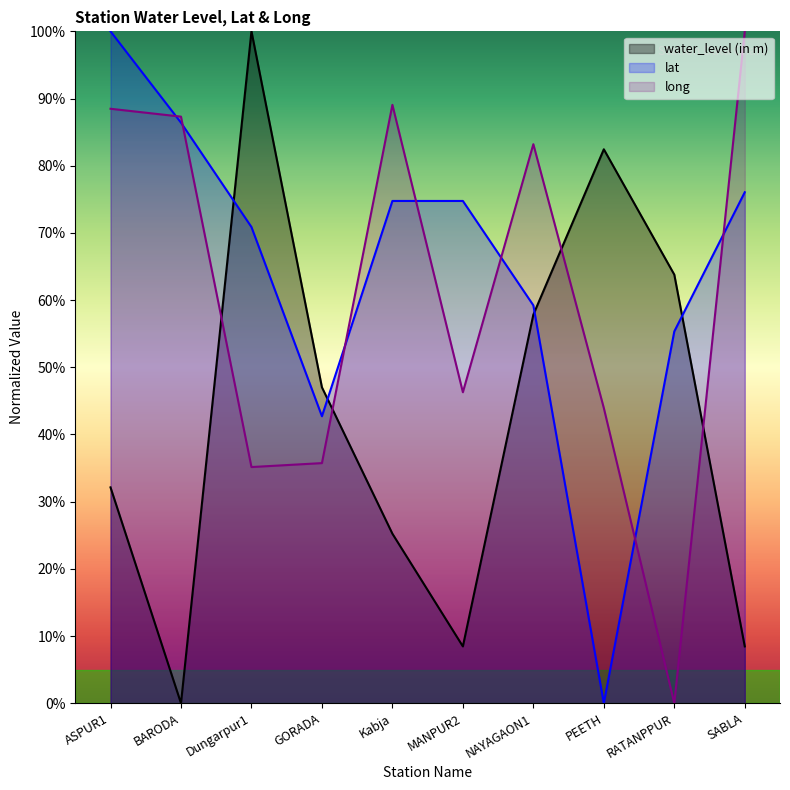

The value of water_level (in m) at Kabja is 16.4. True or false?

False